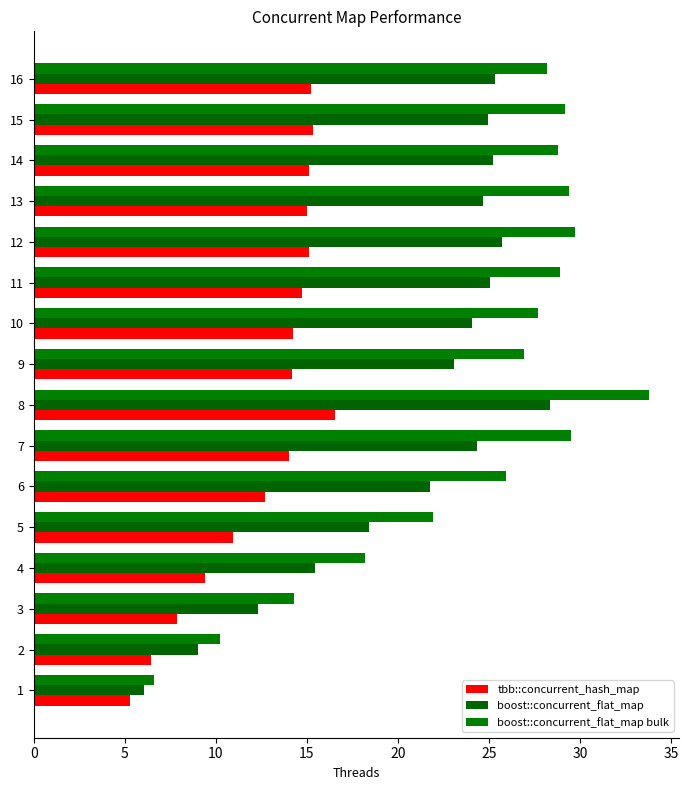

What is the total value across all series at 5?

51.3